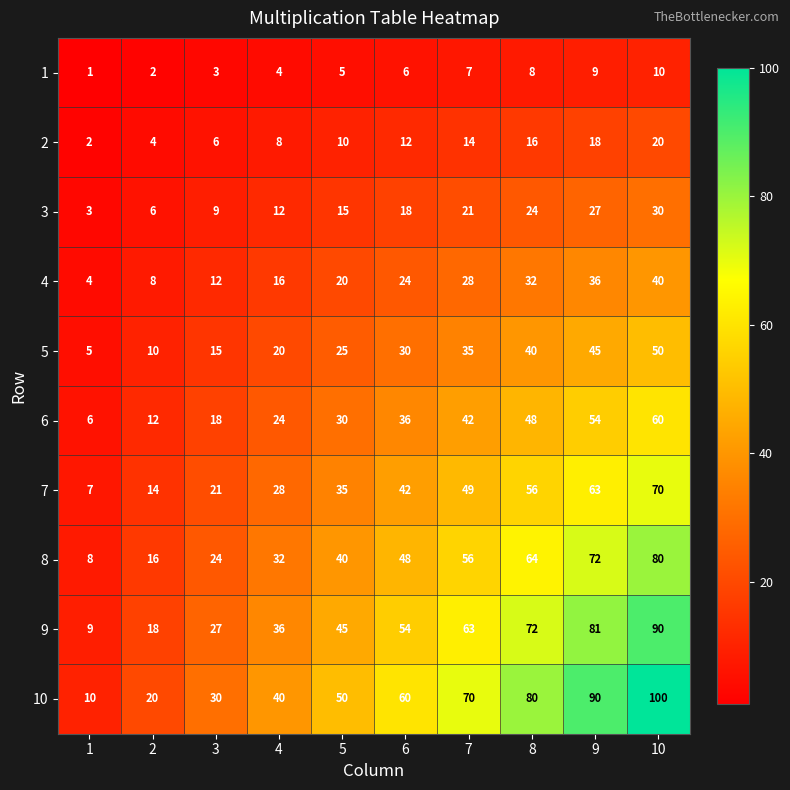

The value of 1 at 7 is 12. True or false?

False